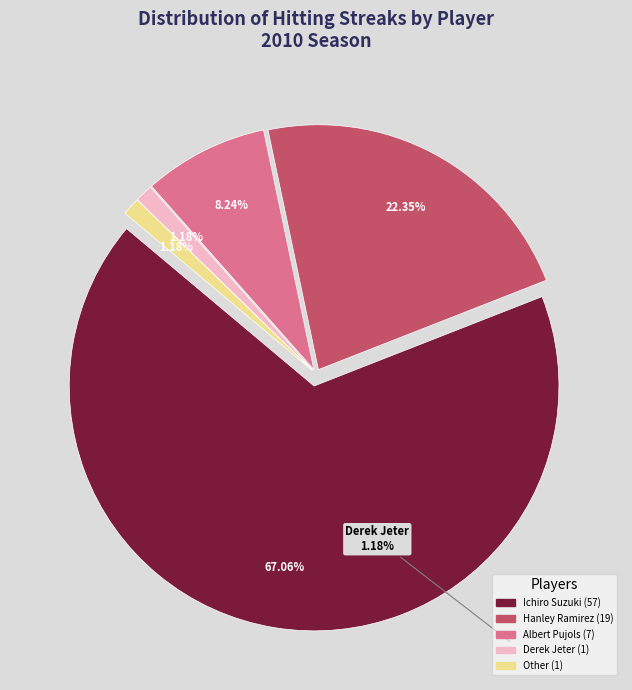

Rank the categories by value from lowest to highest.

Derek Jeter, Other, Albert Pujols, Hanley Ramirez, Ichiro Suzuki